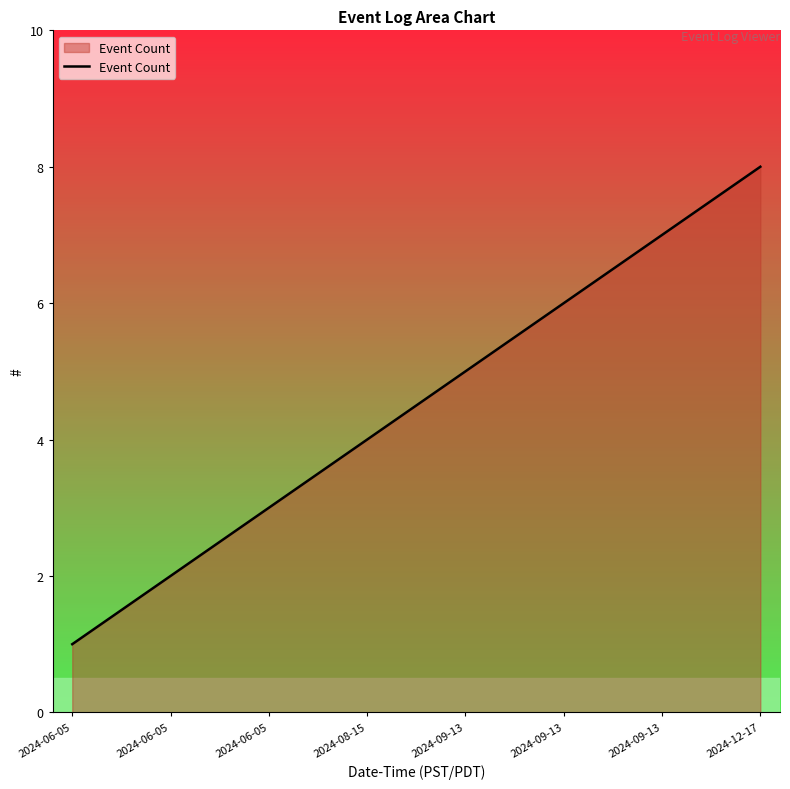

Rank the categories by value from highest to lowest.

2024-12-17, 2024-09-13, 2024-09-13, 2024-09-13, 2024-08-15, 2024-06-05, 2024-06-05, 2024-06-05